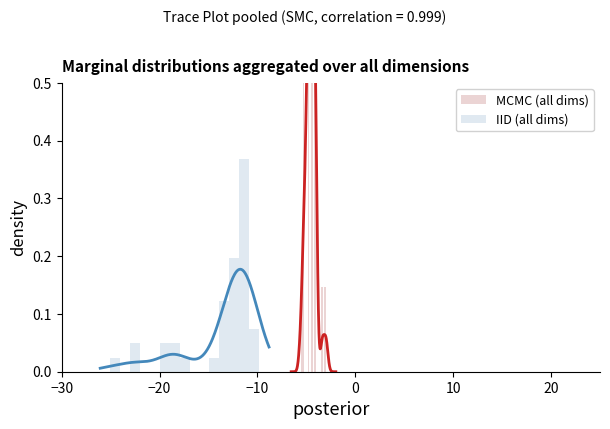

What is the value of the IID (all dims) bar at the 12th from the left?

0.1